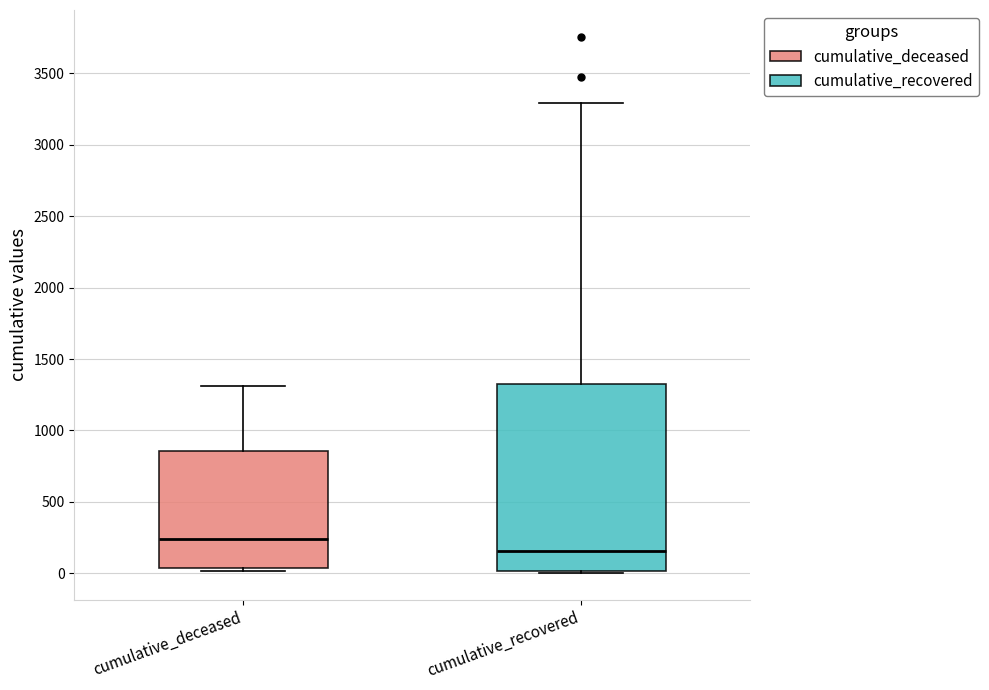

Reading left to right, transcribe this box plot: for each box, give where its median line is, the range the box spans, and where its two whiskers end, as read against the y-axis. The values are not printed on the chart, so give them approximately, as read against the axis.

cumulative_deceased: median 250, box 50 to 850, whiskers 0 to 1300
cumulative_recovered: median 150, box 0 to 1350, whiskers 0 to 3300